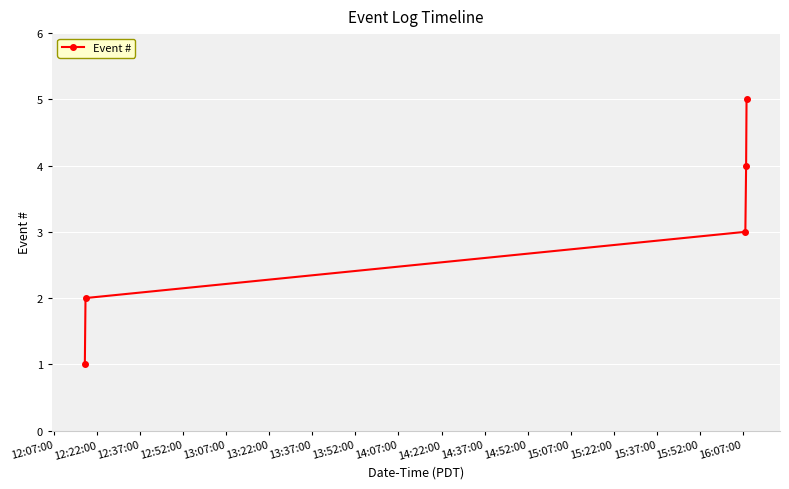

What is the difference between the maximum and minimum values?

4